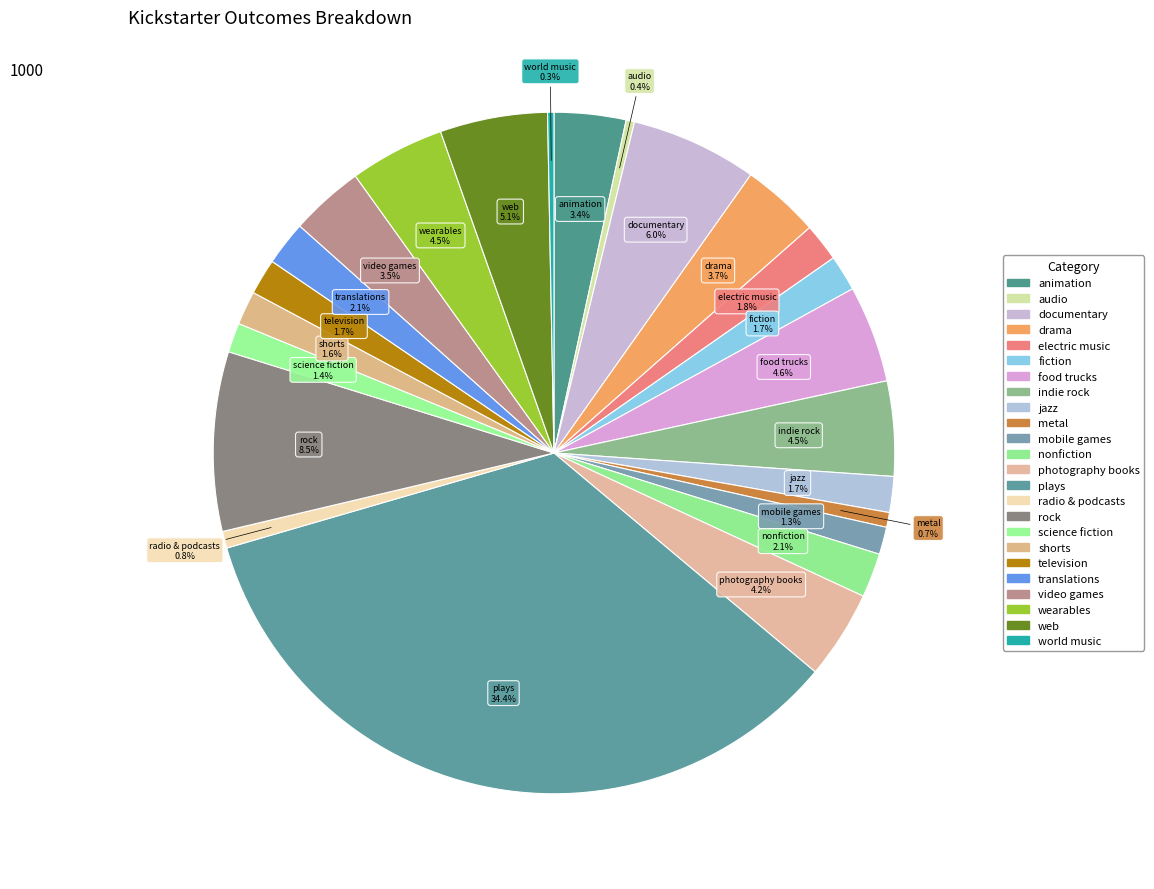

To the nearest percent, what is the combined percentage of metal and shorts?

2%